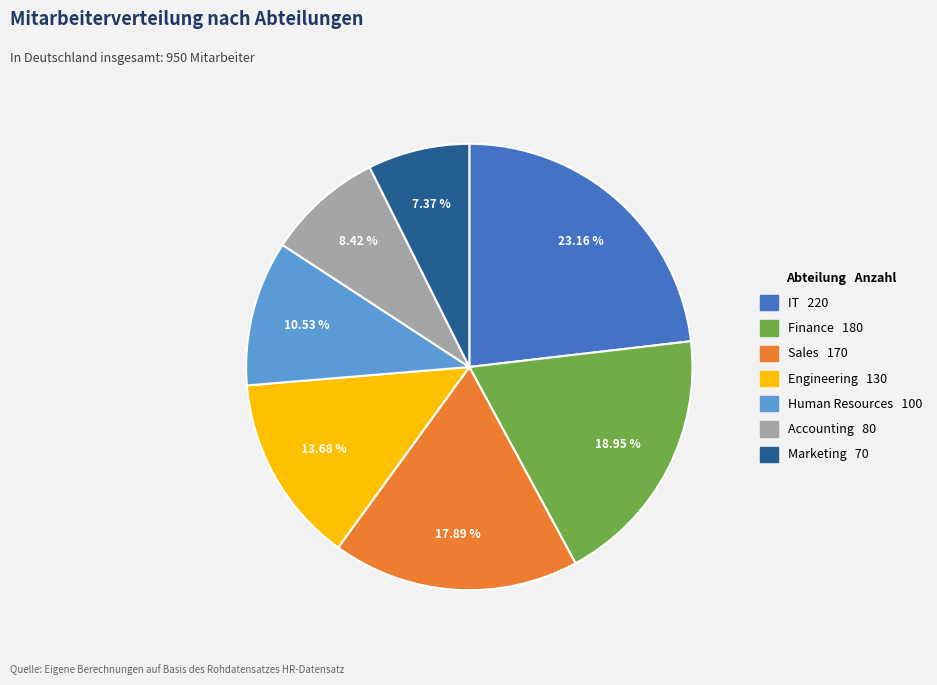

To the nearest percent, what percentage of the pie is Engineering?

14%